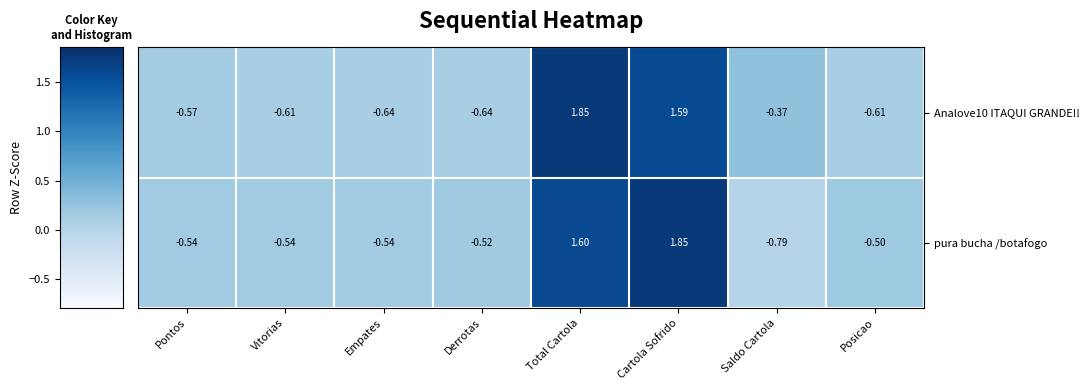

Which series has the widest spread of values?

pura bucha /botafogo